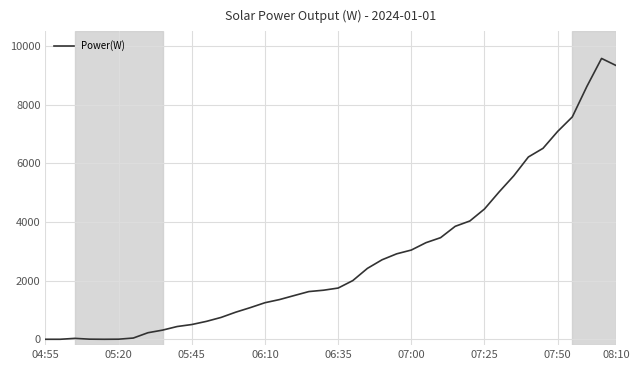

What is the difference between the maximum and minimum values?

9577